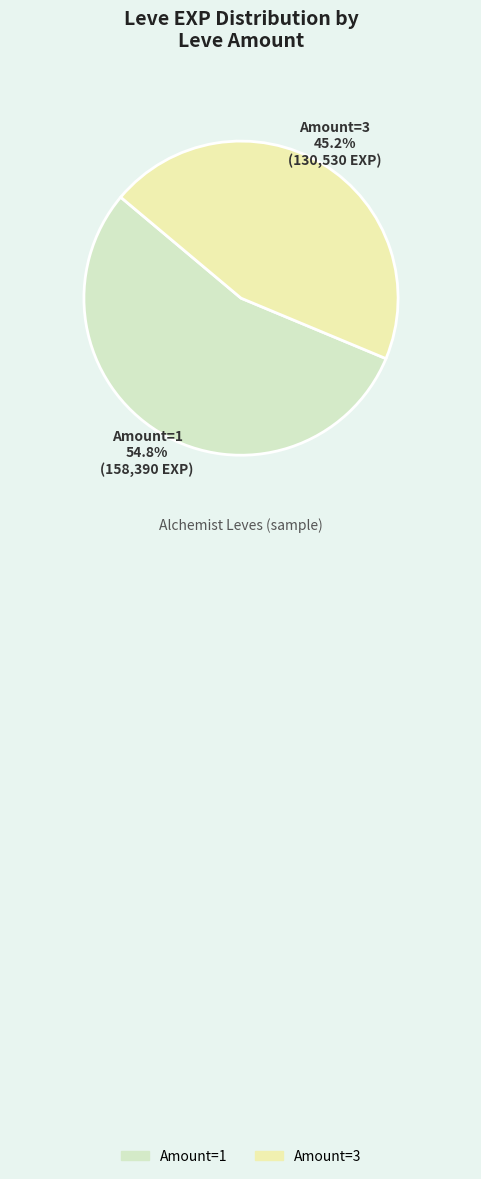

How many slices are in this pie chart?

2